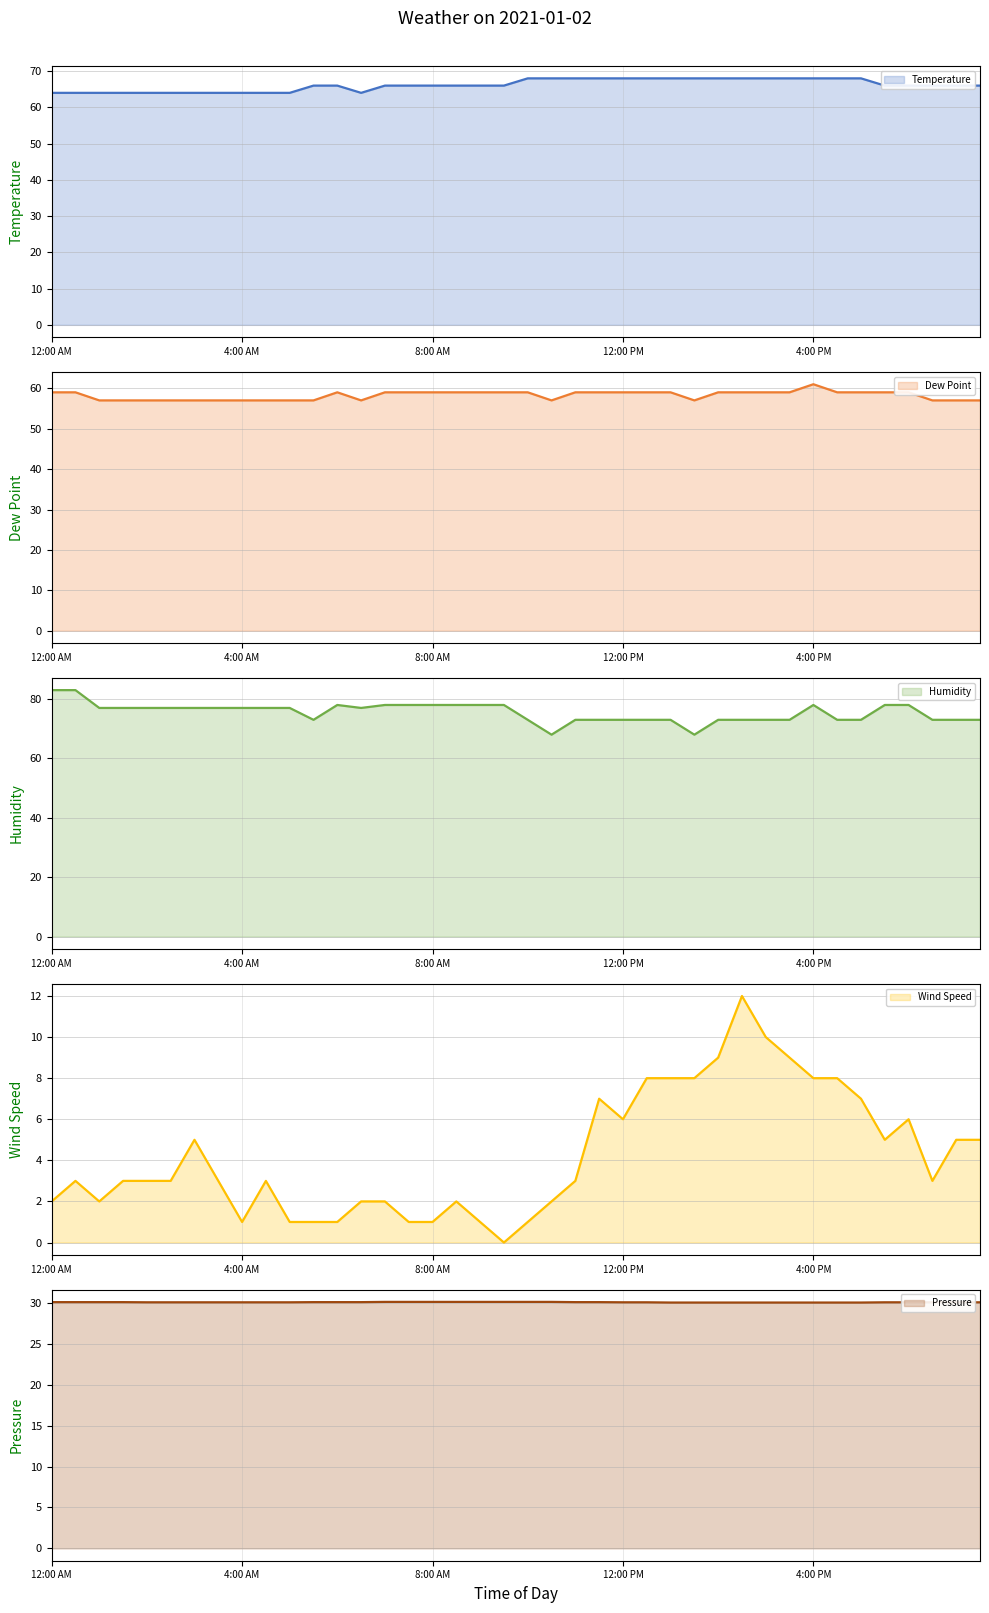

List the series in order of their peak value, highest first.

Humidity, Temperature, Dew Point, Pressure, Wind Speed